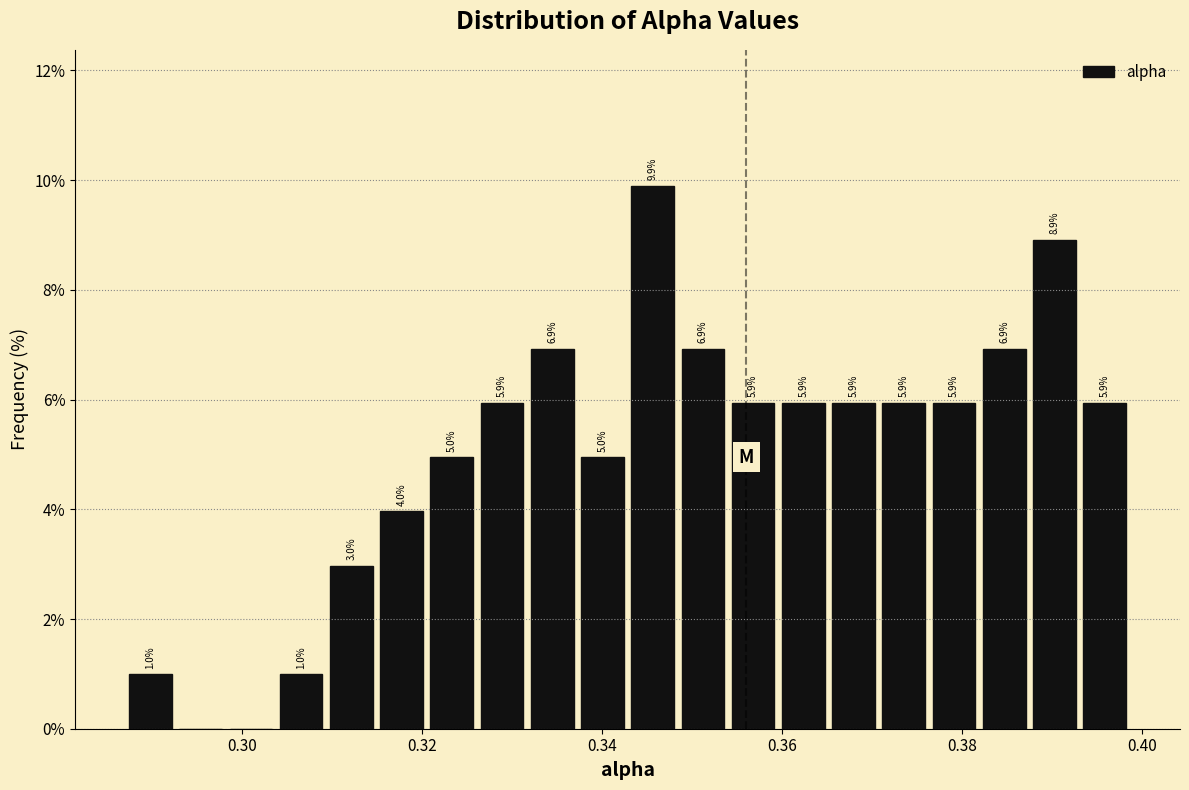

Read against the x-axis, roughly where is the centre of the tallest bar?

0.346